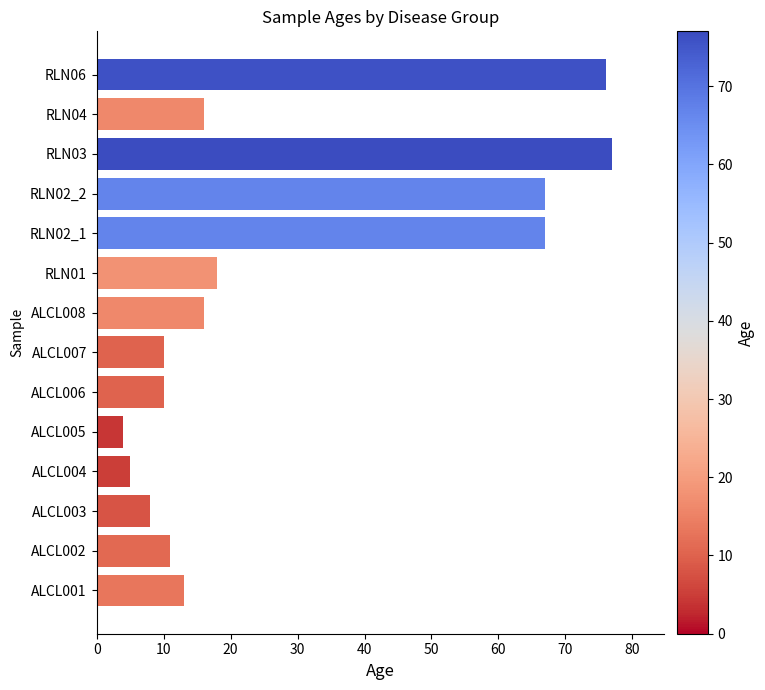

True or false: the data shows 7 at ALCL005.

False